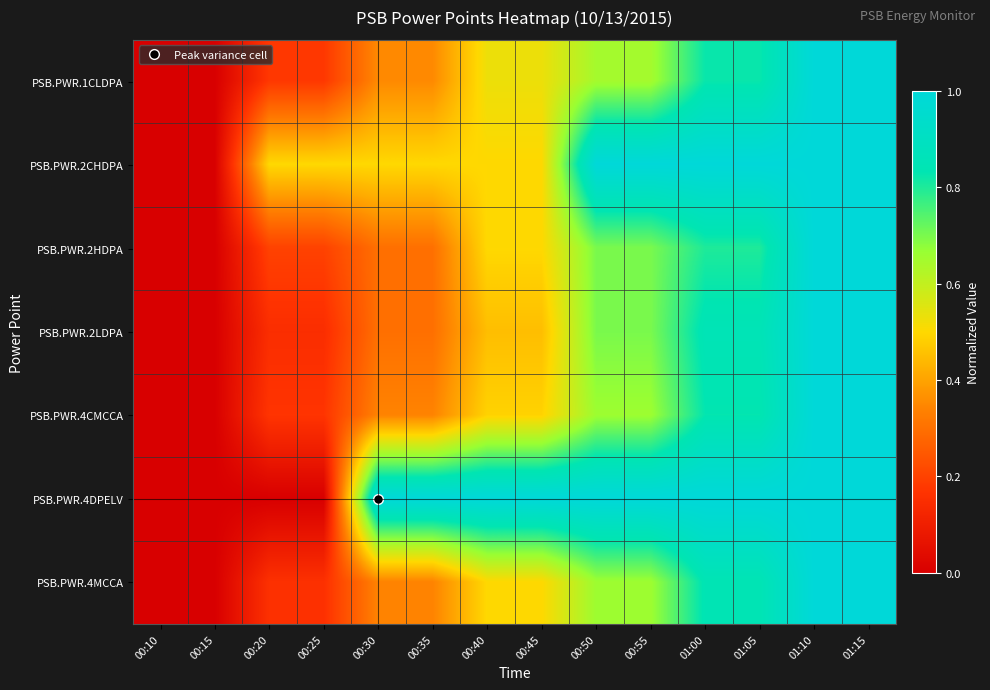

Between 00:10 and 00:30, which series saw the biggest shift?

PSB.PWR.4DPELV